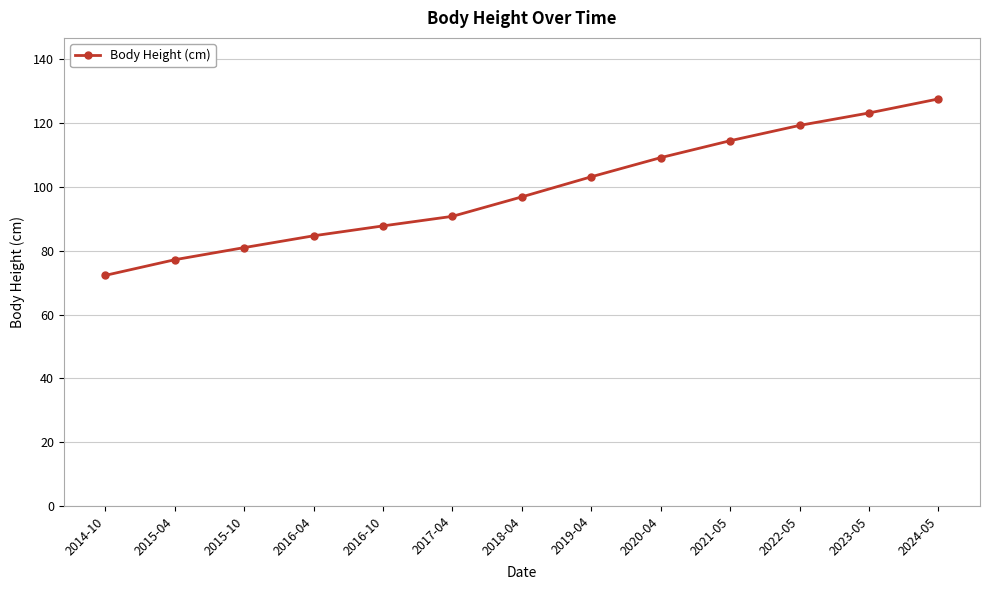

Where is the data nearest to the value 99?

2018-04